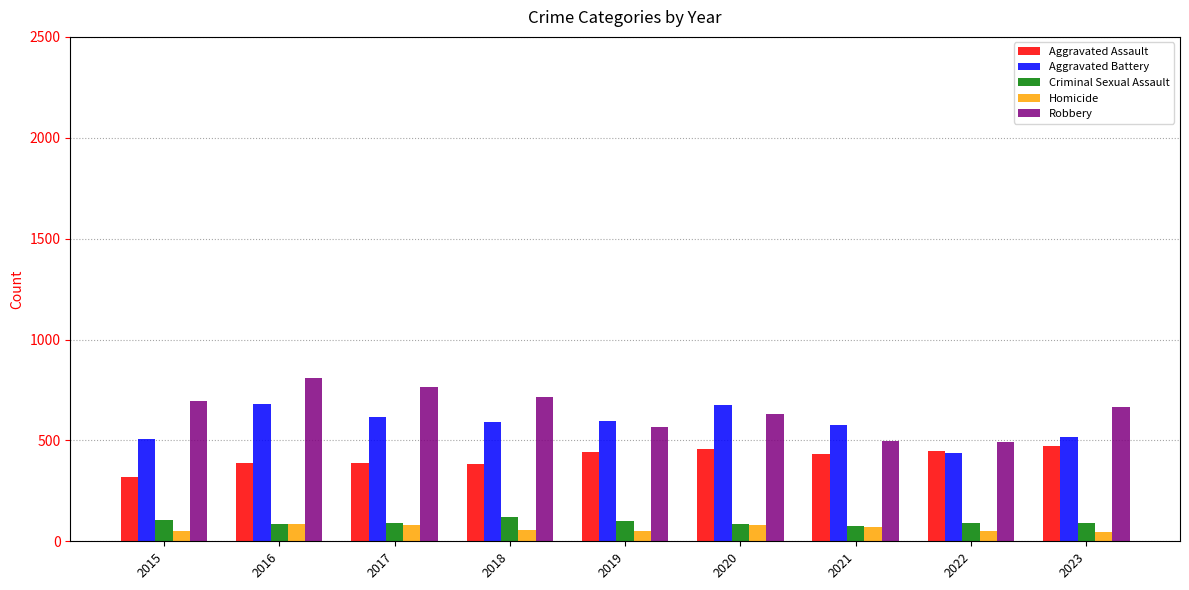

What is the spread (max minus min) of values at 2020?

595